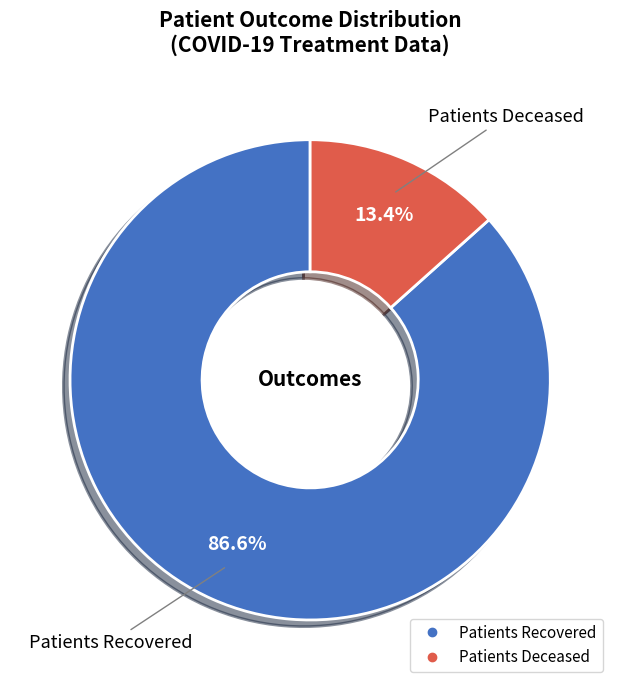

Which category accounts for the majority?

Patients Recovered